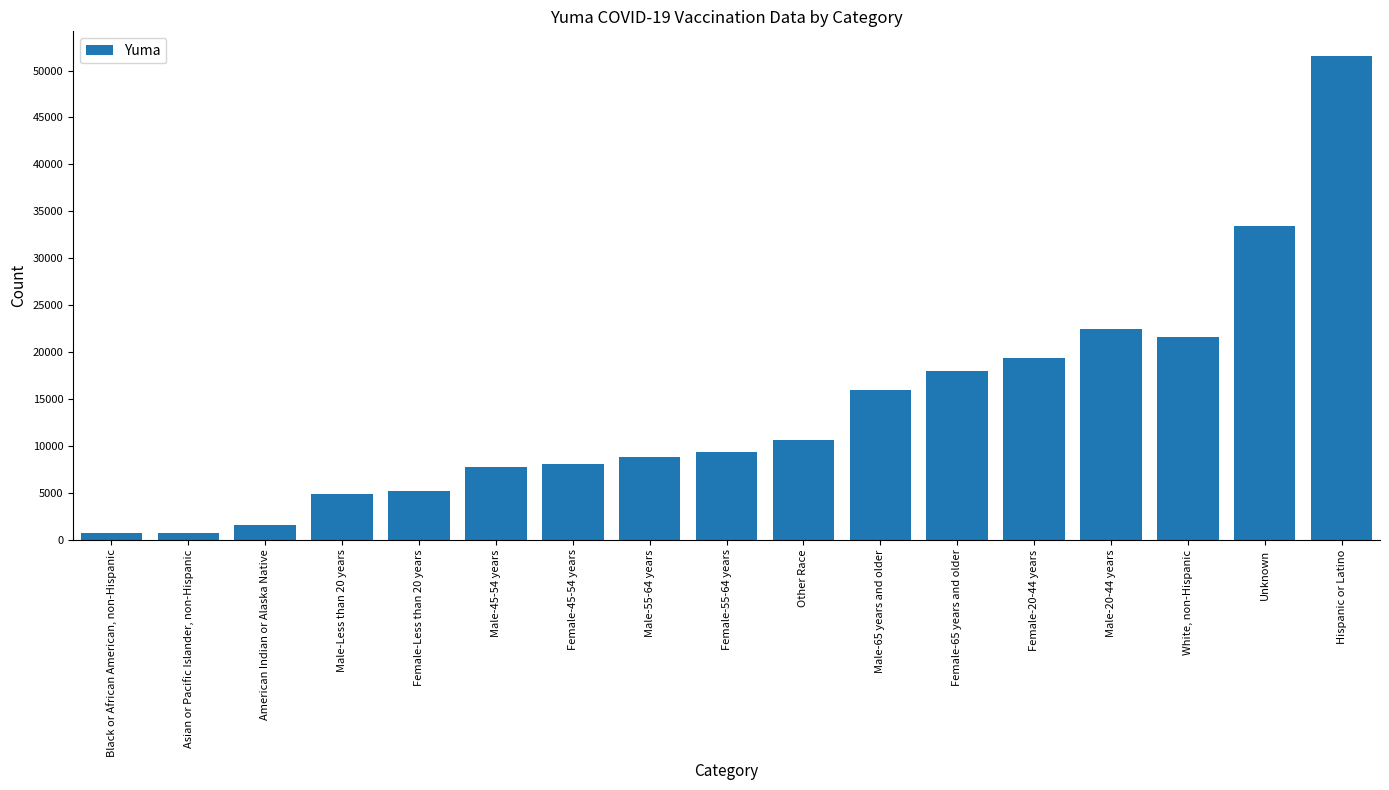

What is the sum of the values at Unknown and Male-Less than 20 years?

38331